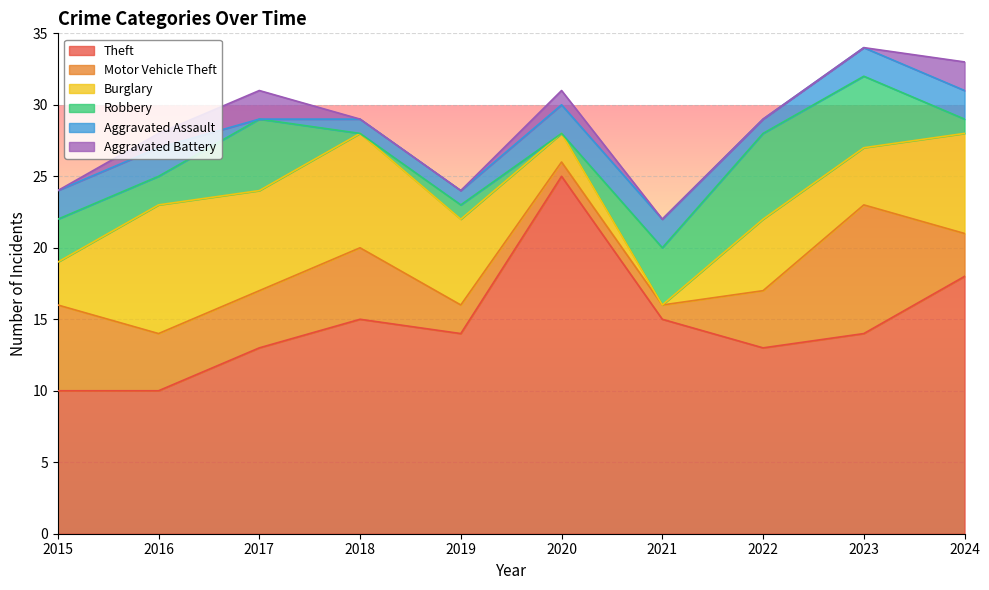

The Theft series shows 3 at 2015. True or false?

False